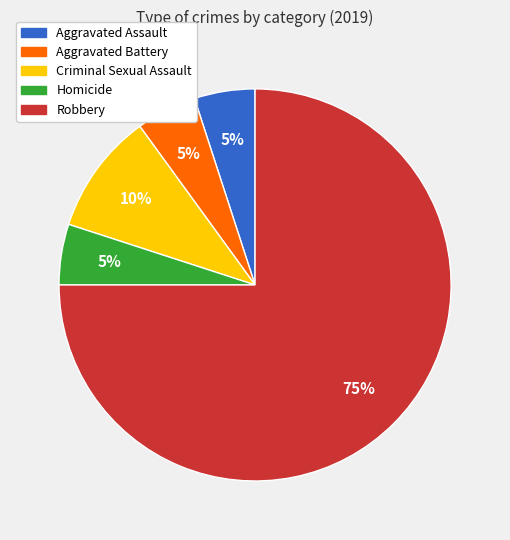

What is the largest slice in the pie chart?

Robbery